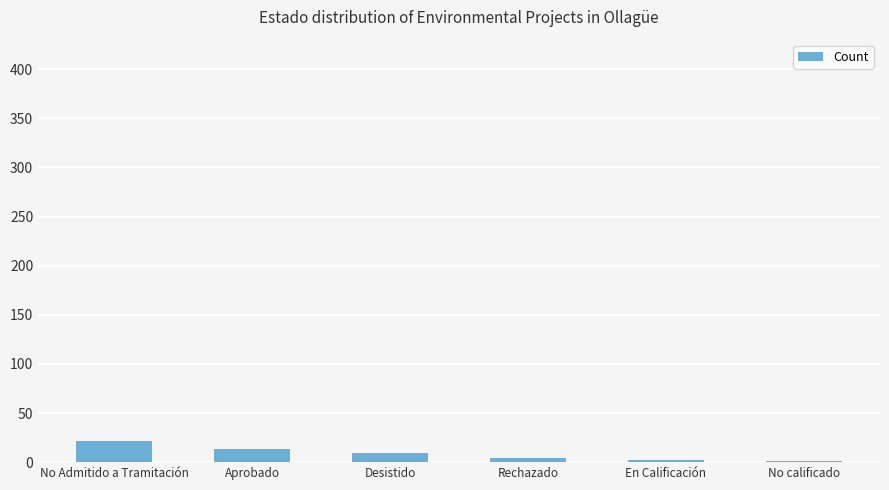

Count the number of categories in the chart.

6